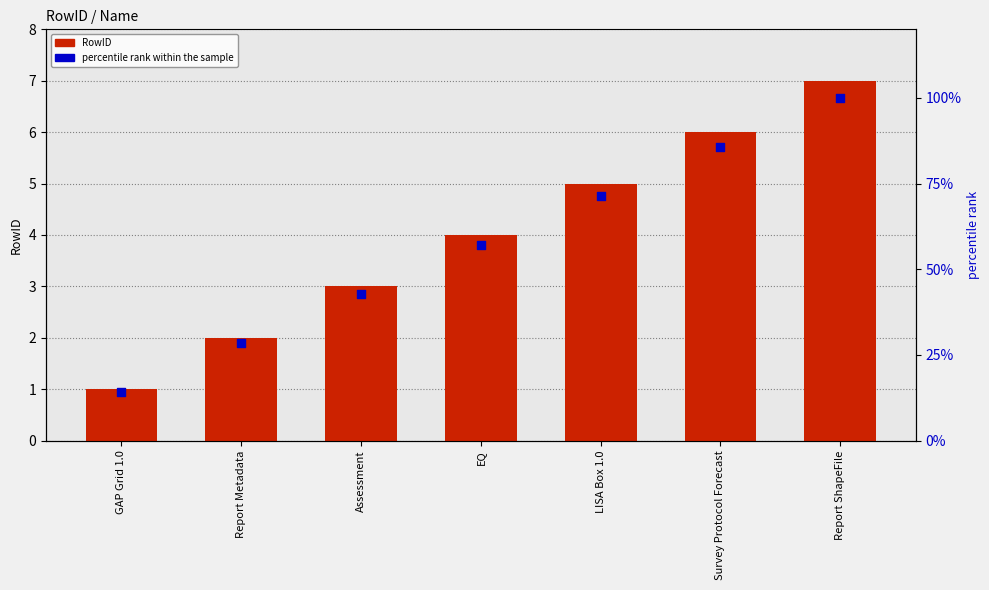

Which series contains the highest Y value?

percentile rank within the sample